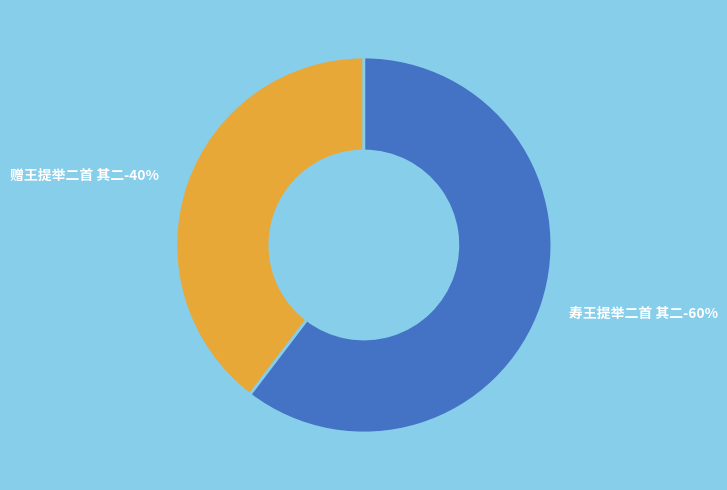

What is the ratio of the value at 寿王提举二首 其二 to the value at 赠王提举二首 其二?

1.5